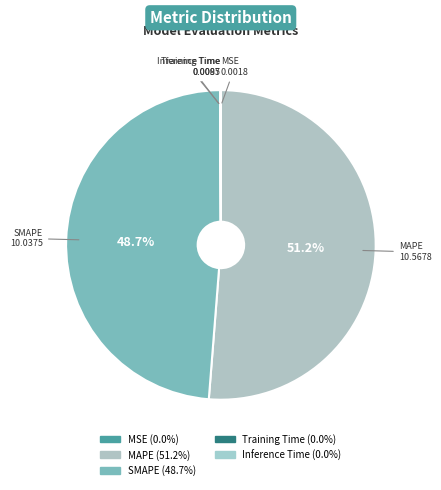

Is it true that MAPE is 51% of the pie?

True